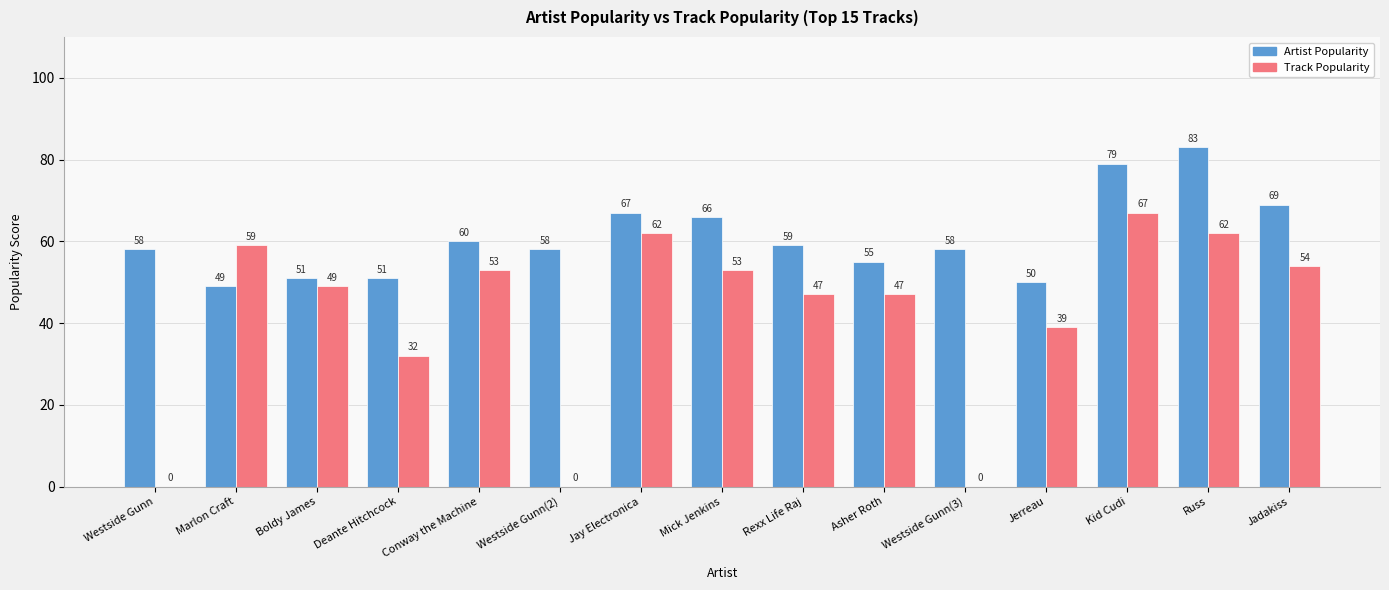

What is the difference between the Artist Popularity values at Westside Gunn and Marlon Craft?

9